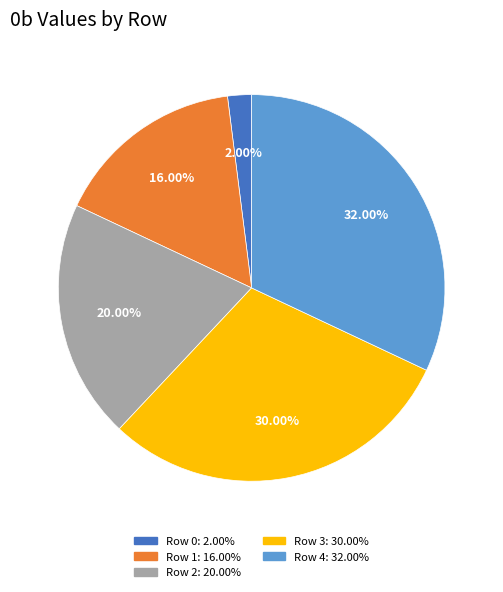

To the nearest percent, what portion does Row 2 represent?

20%